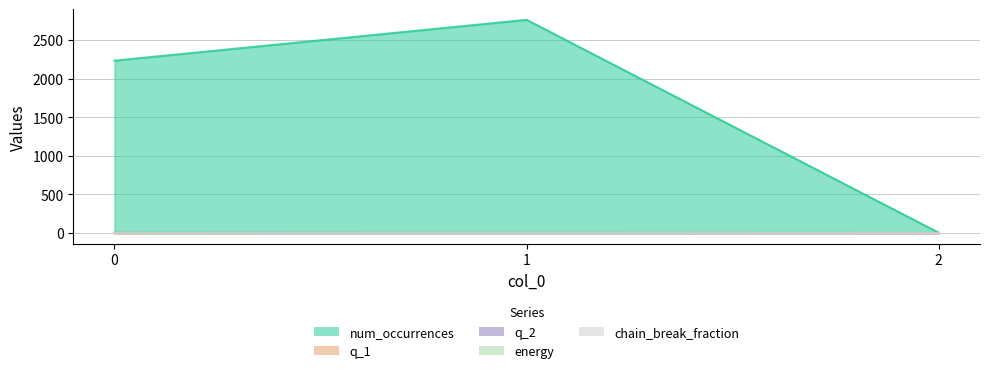

Which series has the largest range (max minus min)?

num_occurrences